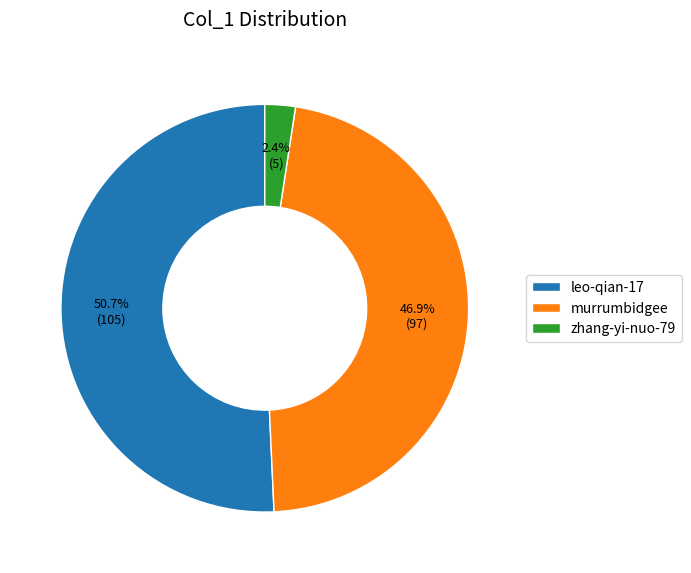

To the nearest percent, what percentage of the pie is murrumbidgee?

47%